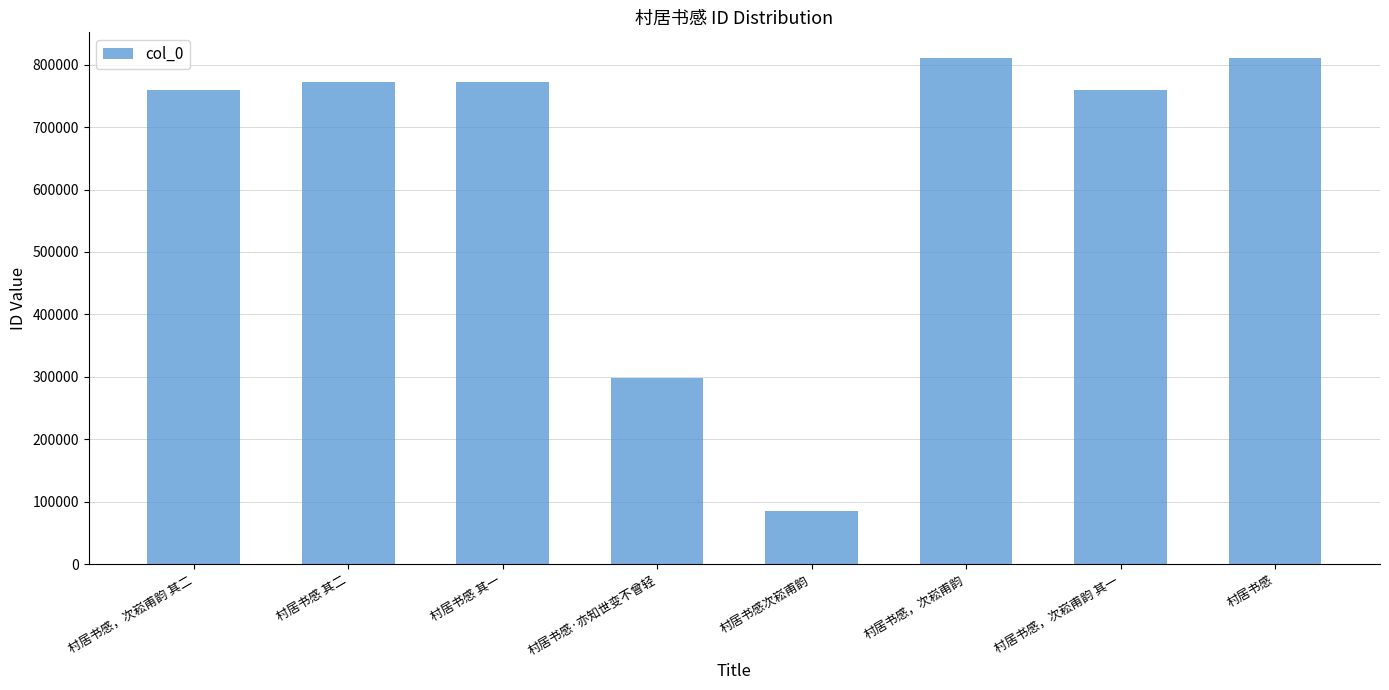

What is the label of the 5th bar from the left?

村居书感次崧甫韵